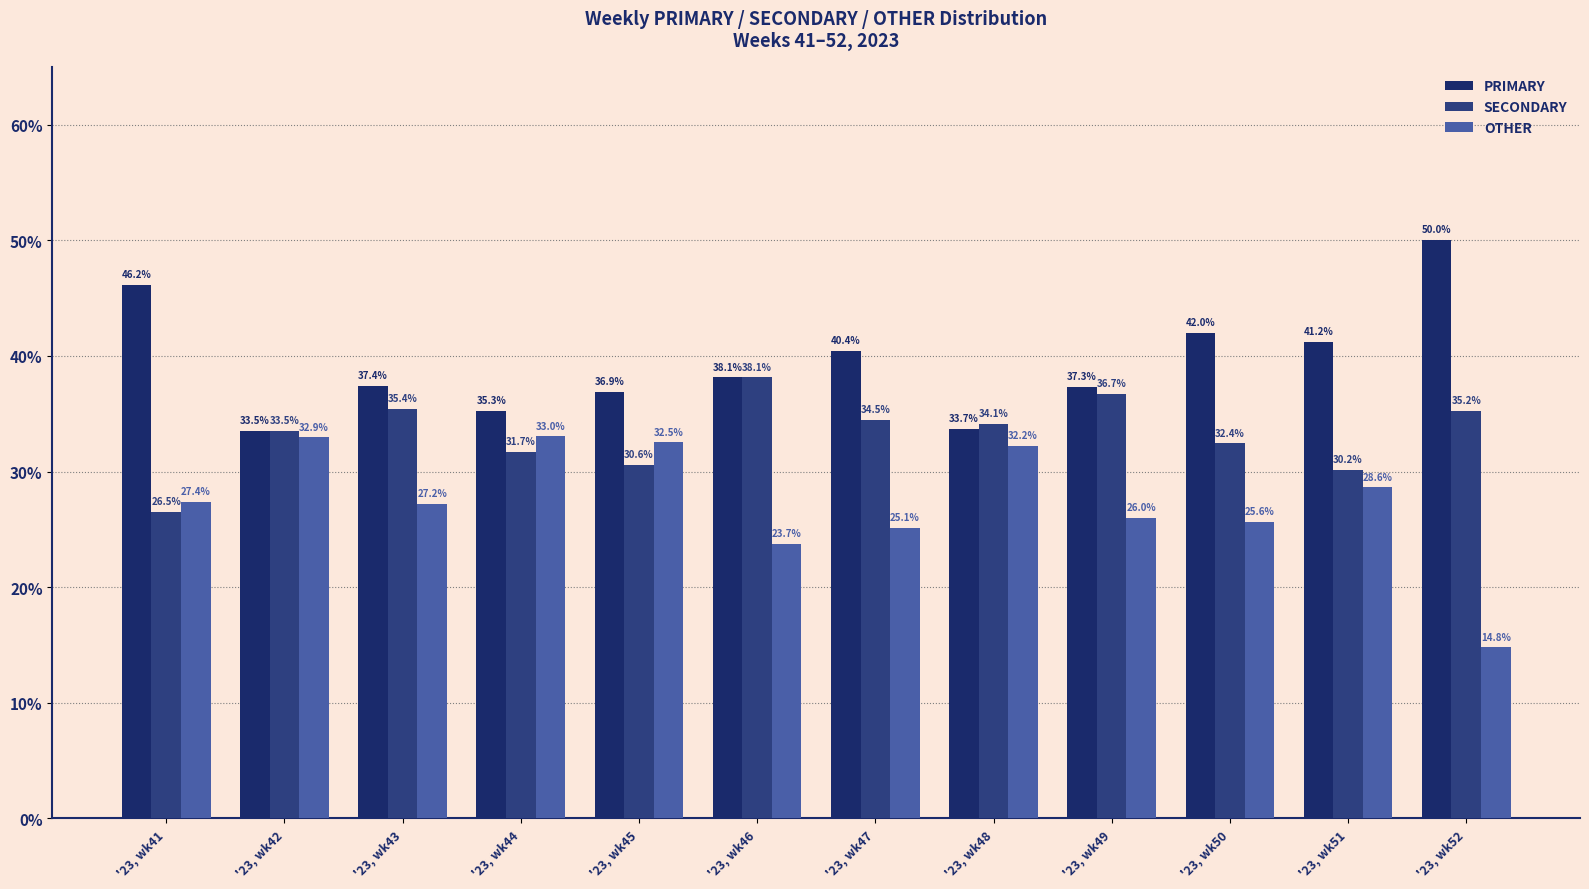

Which series has the largest total across all categories?

PRIMARY